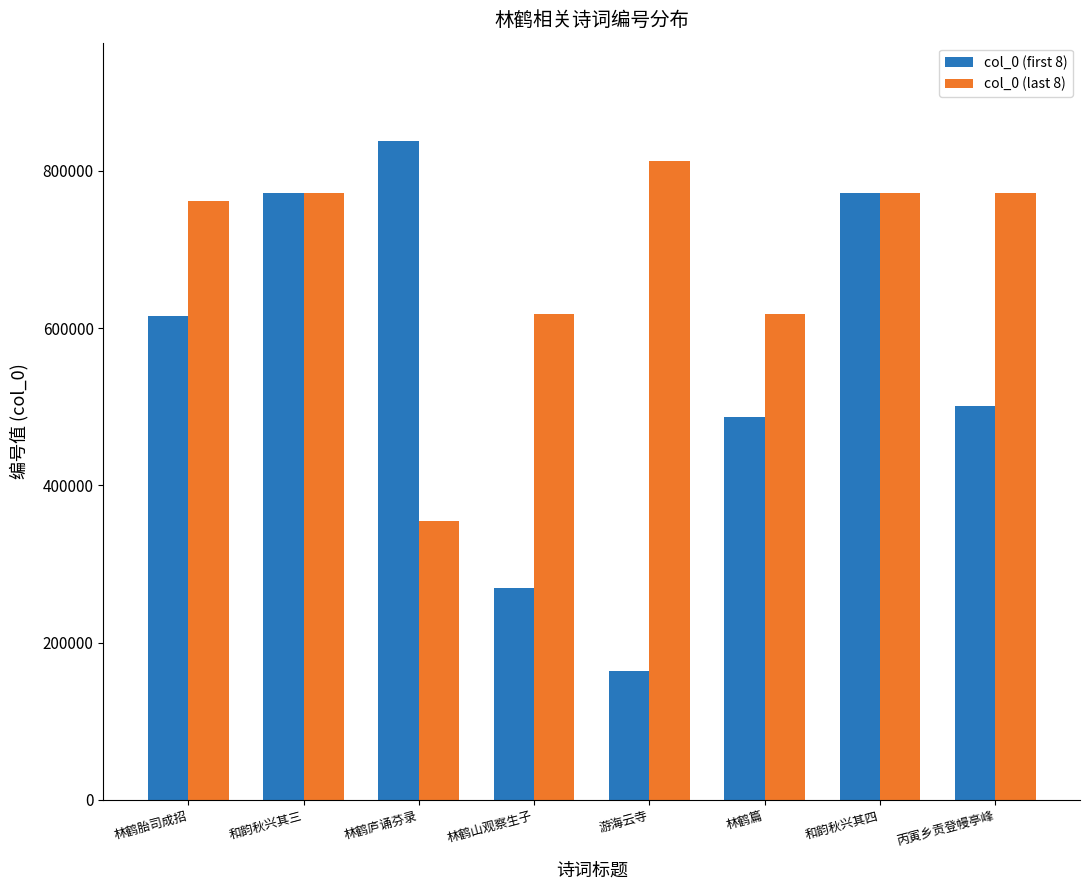

What is the total value across all series at 游海云寺?

975867